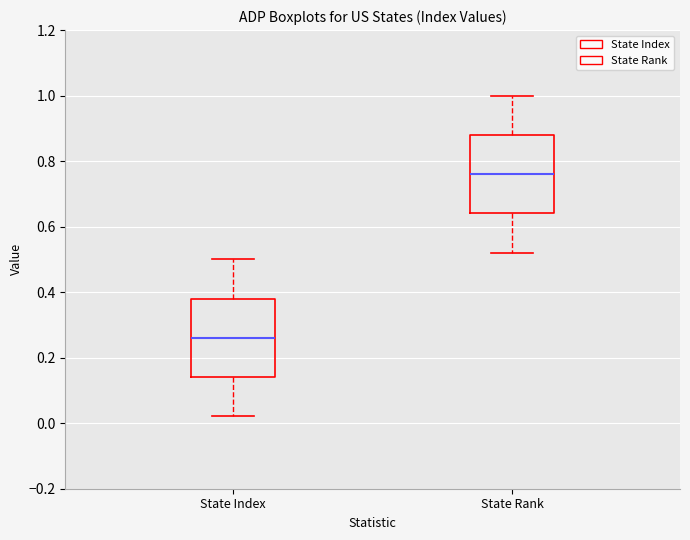

Where does the median line of the box for State Rank sit on the y-axis? The values are not printed on the chart, so give them approximately, as read against the axis.

0.76